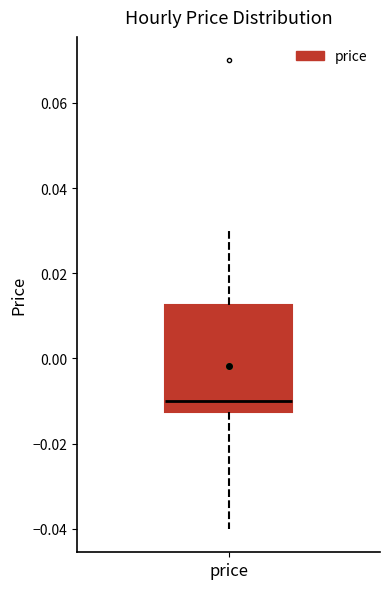

Read this box plot against the y-axis: the position of the median line, the range covered by the box, and the ends of both whiskers. The values are not printed on the chart, so give them approximately, as read against the axis.

median -0.010, box -0.012 to 0.012, whiskers -0.040 to 0.030